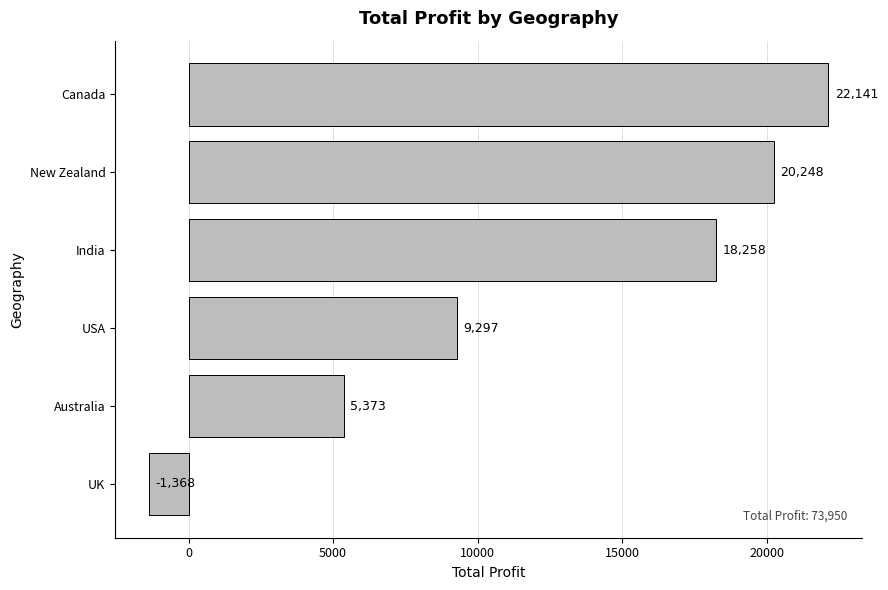

What is the greatest value displayed?

22141.1